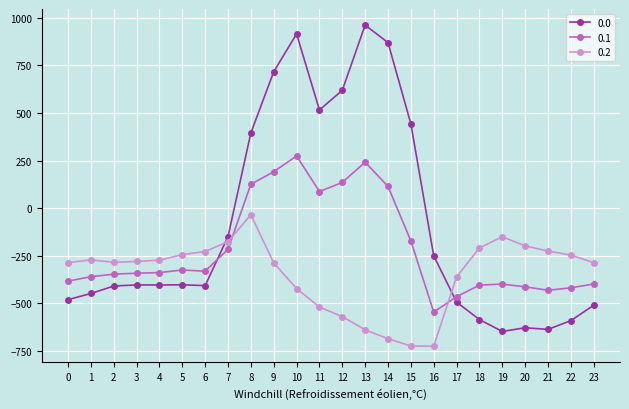

List the series in order of their overall mean, highest first.

0.0, 0.1, 0.2